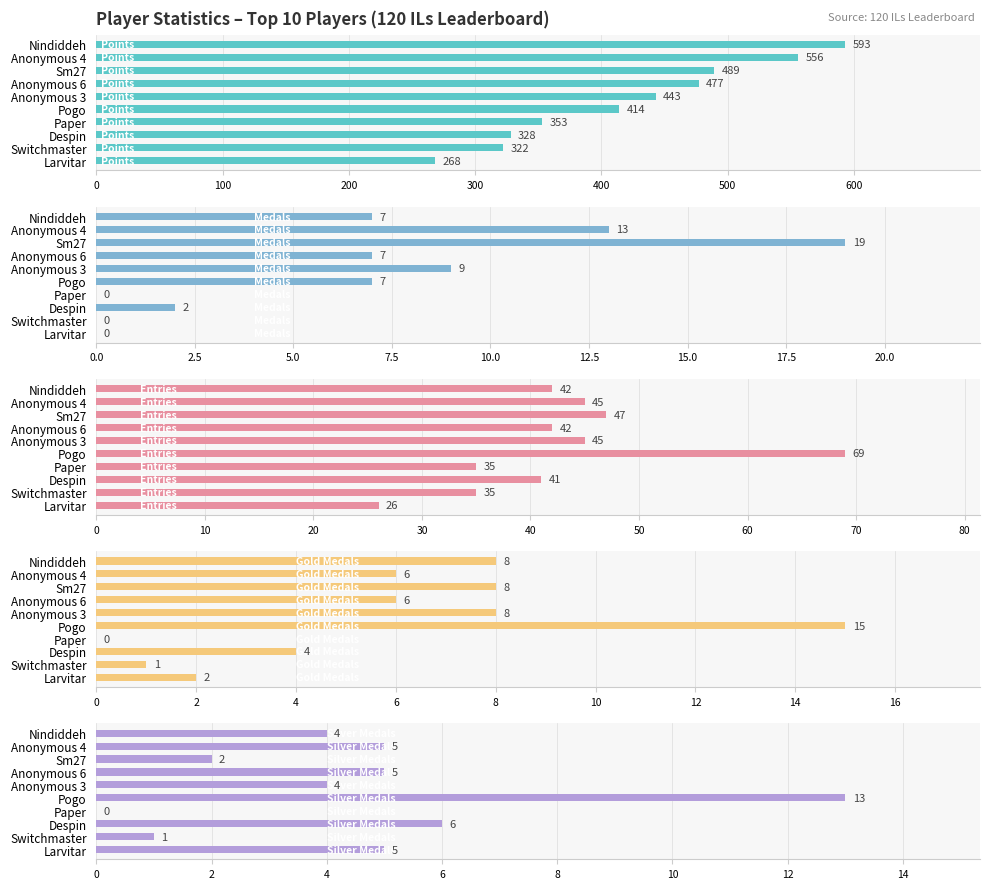

What position from the right is Nindiddeh?

10